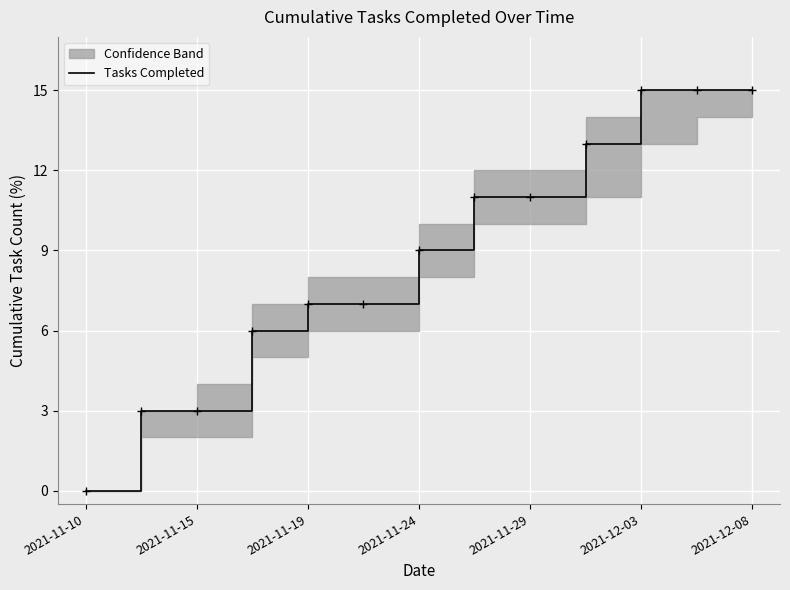

The chart shows a value of 15 at 11. True or false?

True